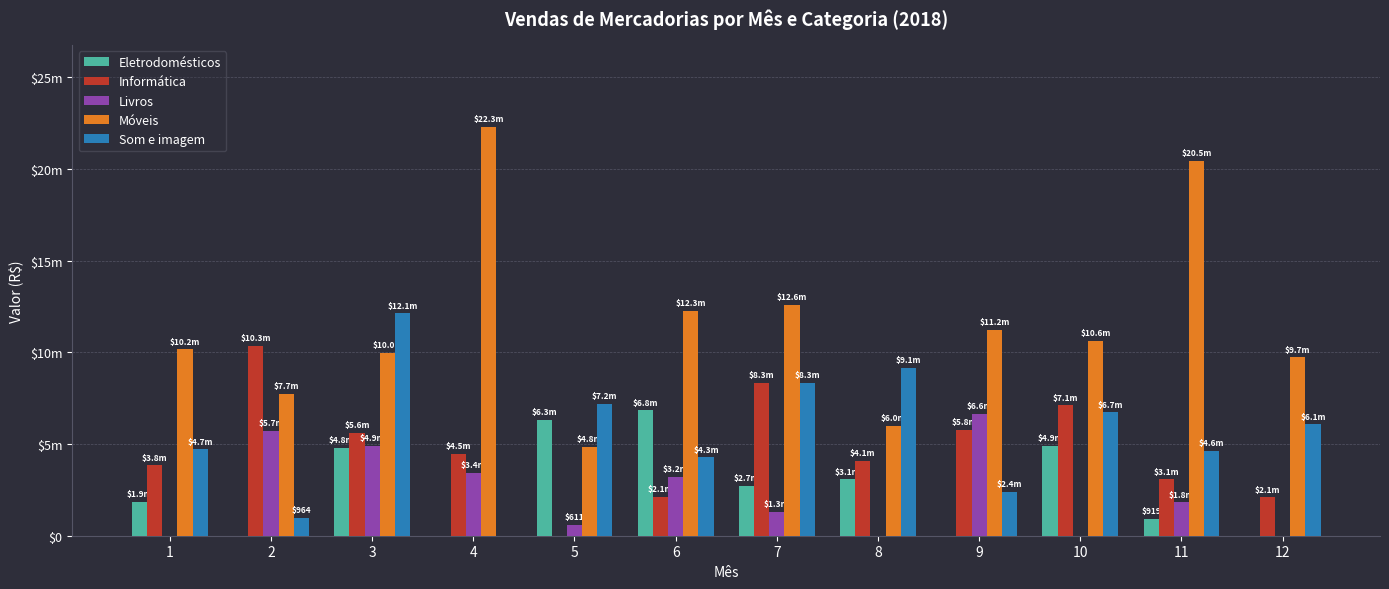

Does the chart contain stacked bars?

No